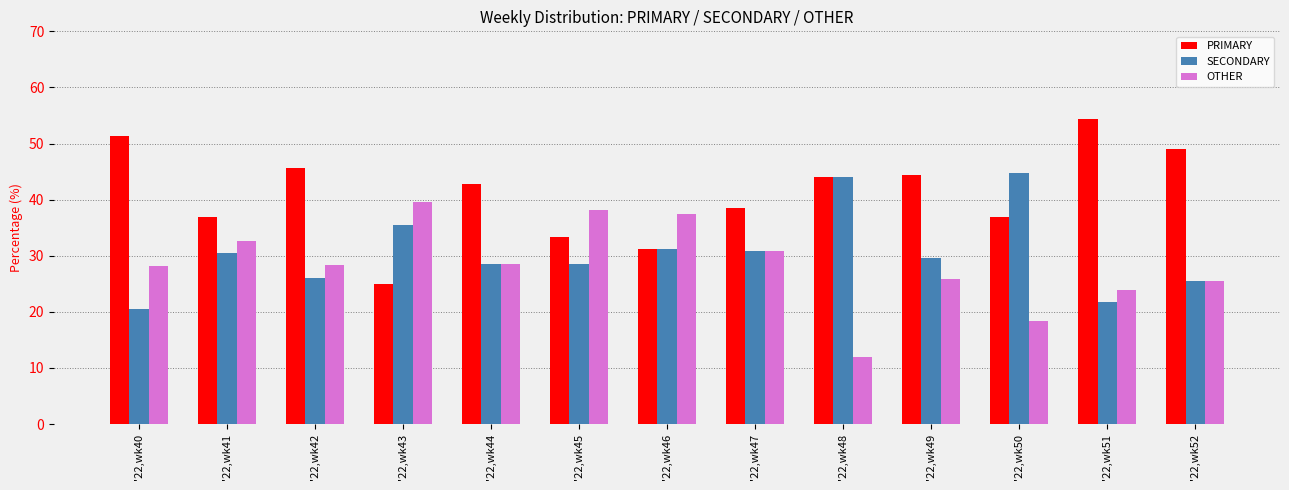

What is the difference between the OTHER values at '22,wk46 and '22,wk45?

0.6